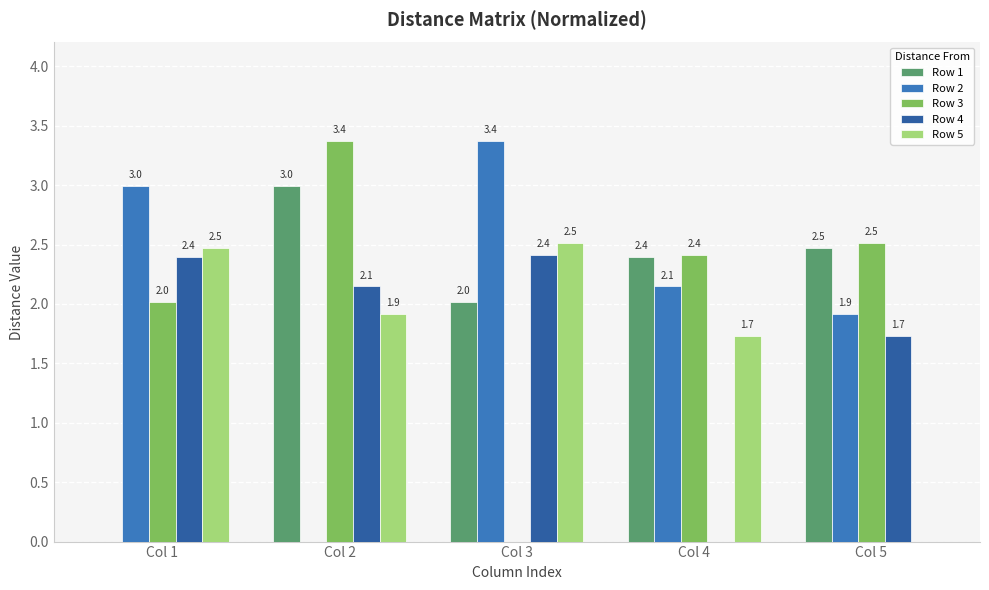

Is the value of Row 3 at Col 3 greater than the value of Row 2 at Col 4?

No